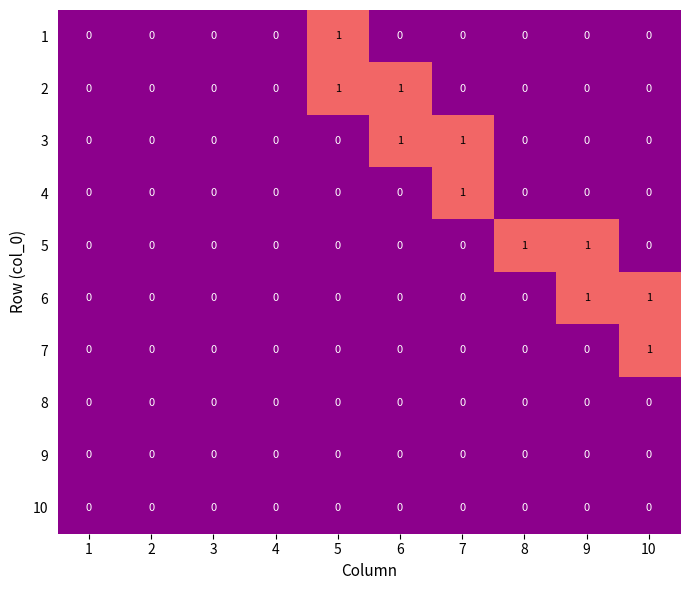

Count the 2 values in the range 0 to 1.

10